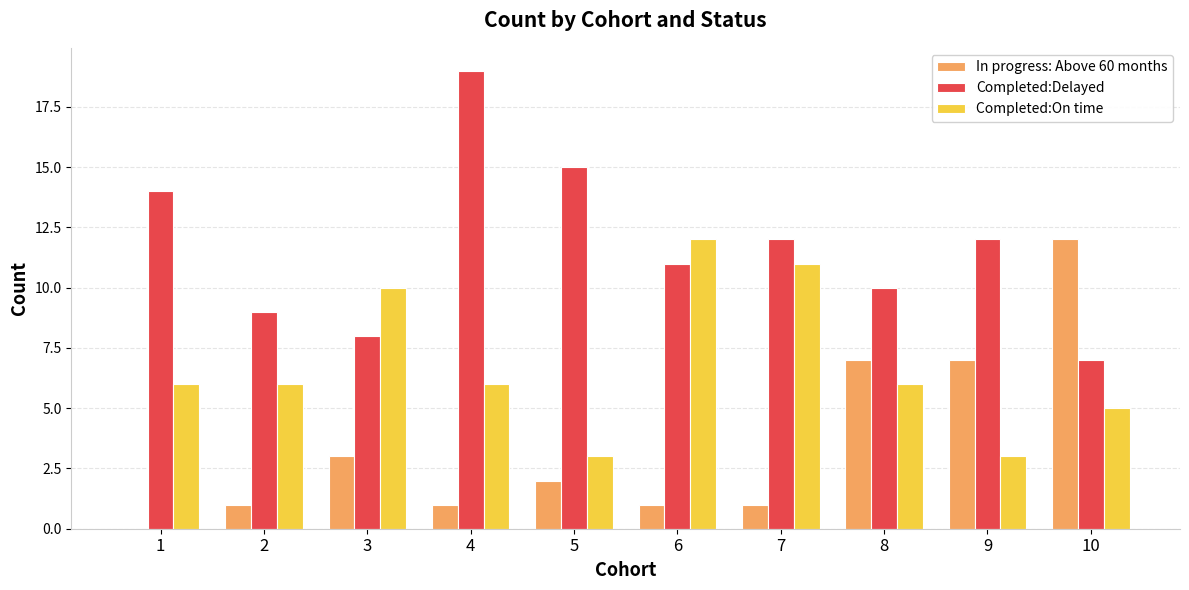

What is the maximum value for In progress: Above 60 months?

12